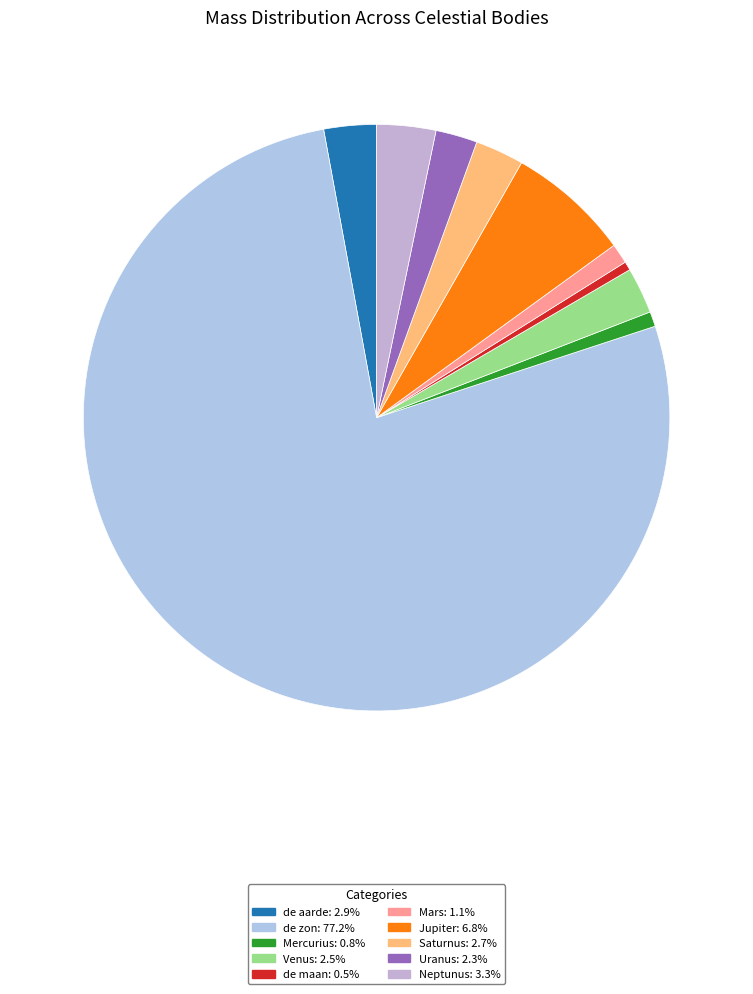

Count the number of slices in the pie.

10